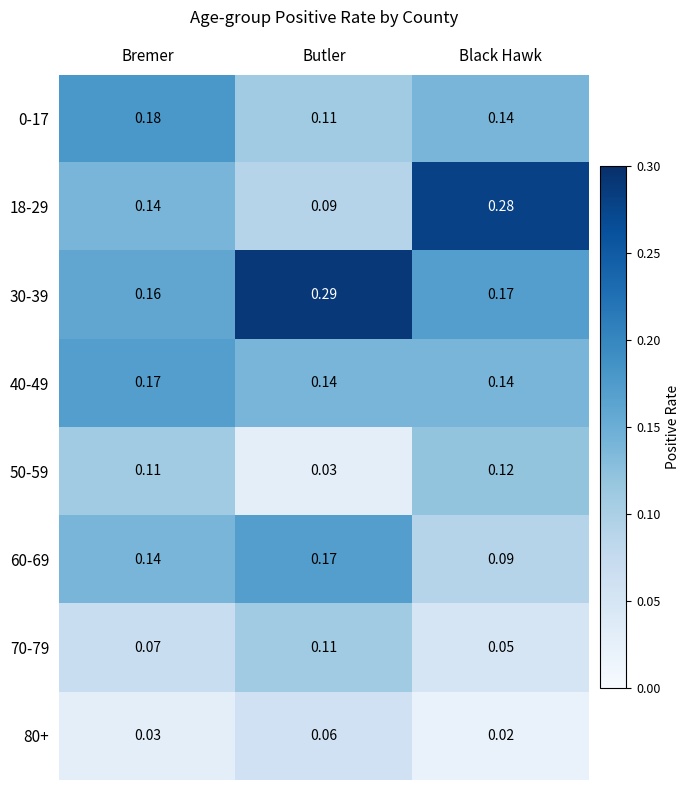

Count the number of categories in the chart.

3